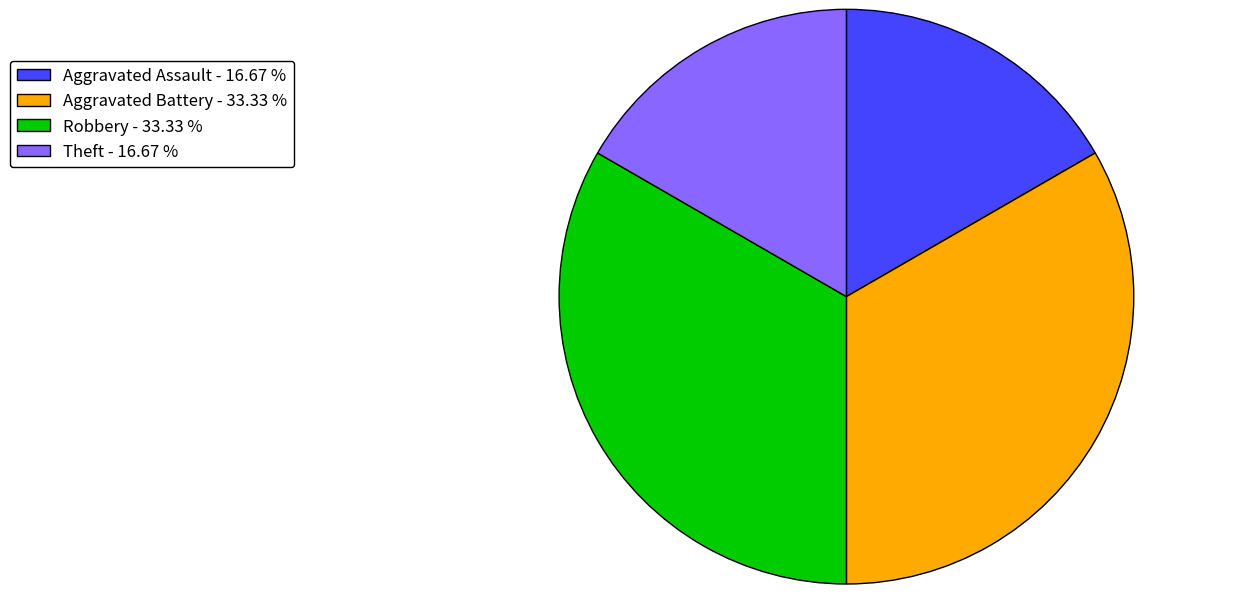

Does any single category account for the majority?

No